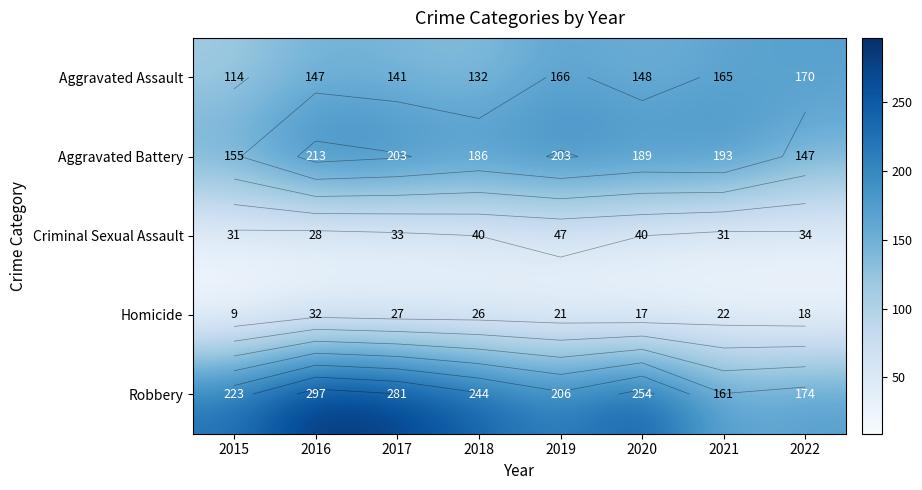

Which series has the largest total across all categories?

Robbery